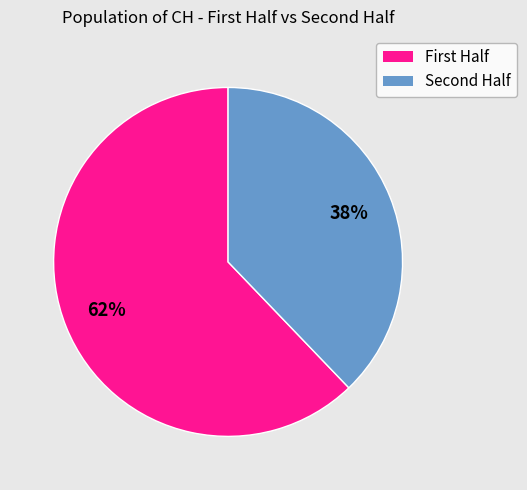

Is there a majority slice in this chart?

Yes